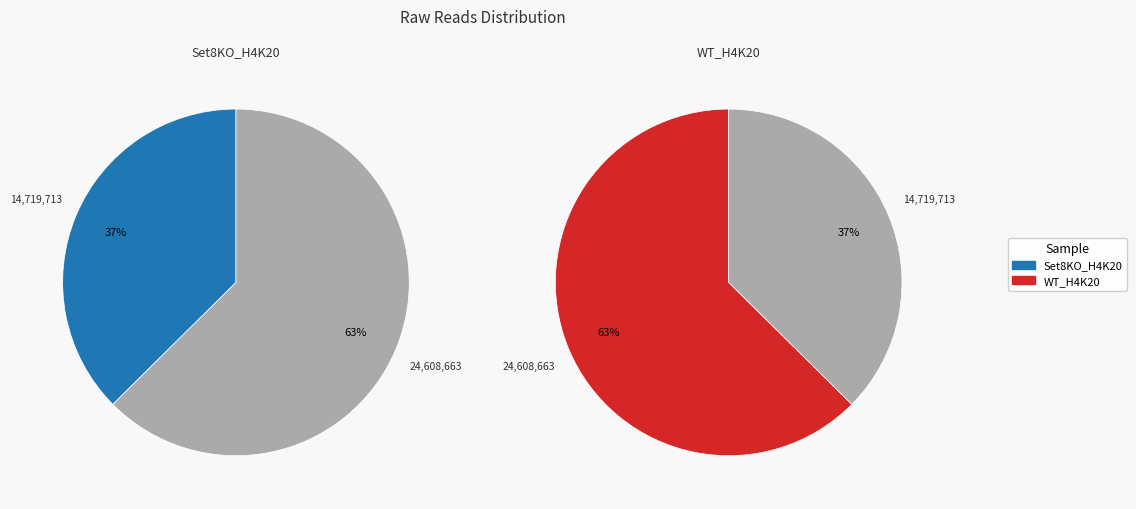

How many slices are in this pie chart?

2